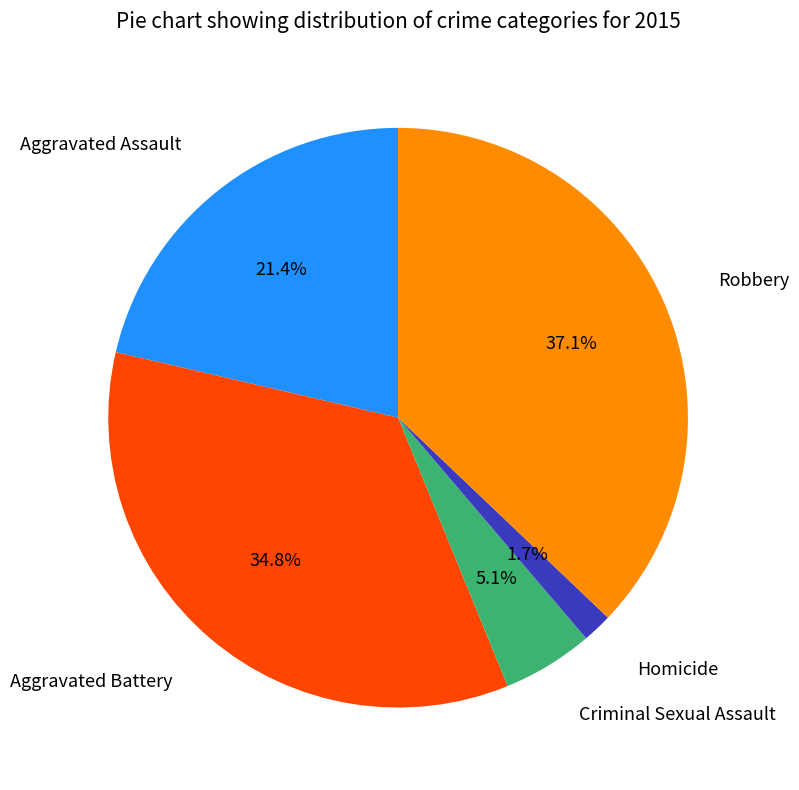

Which has a higher value, Robbery or Homicide?

Robbery